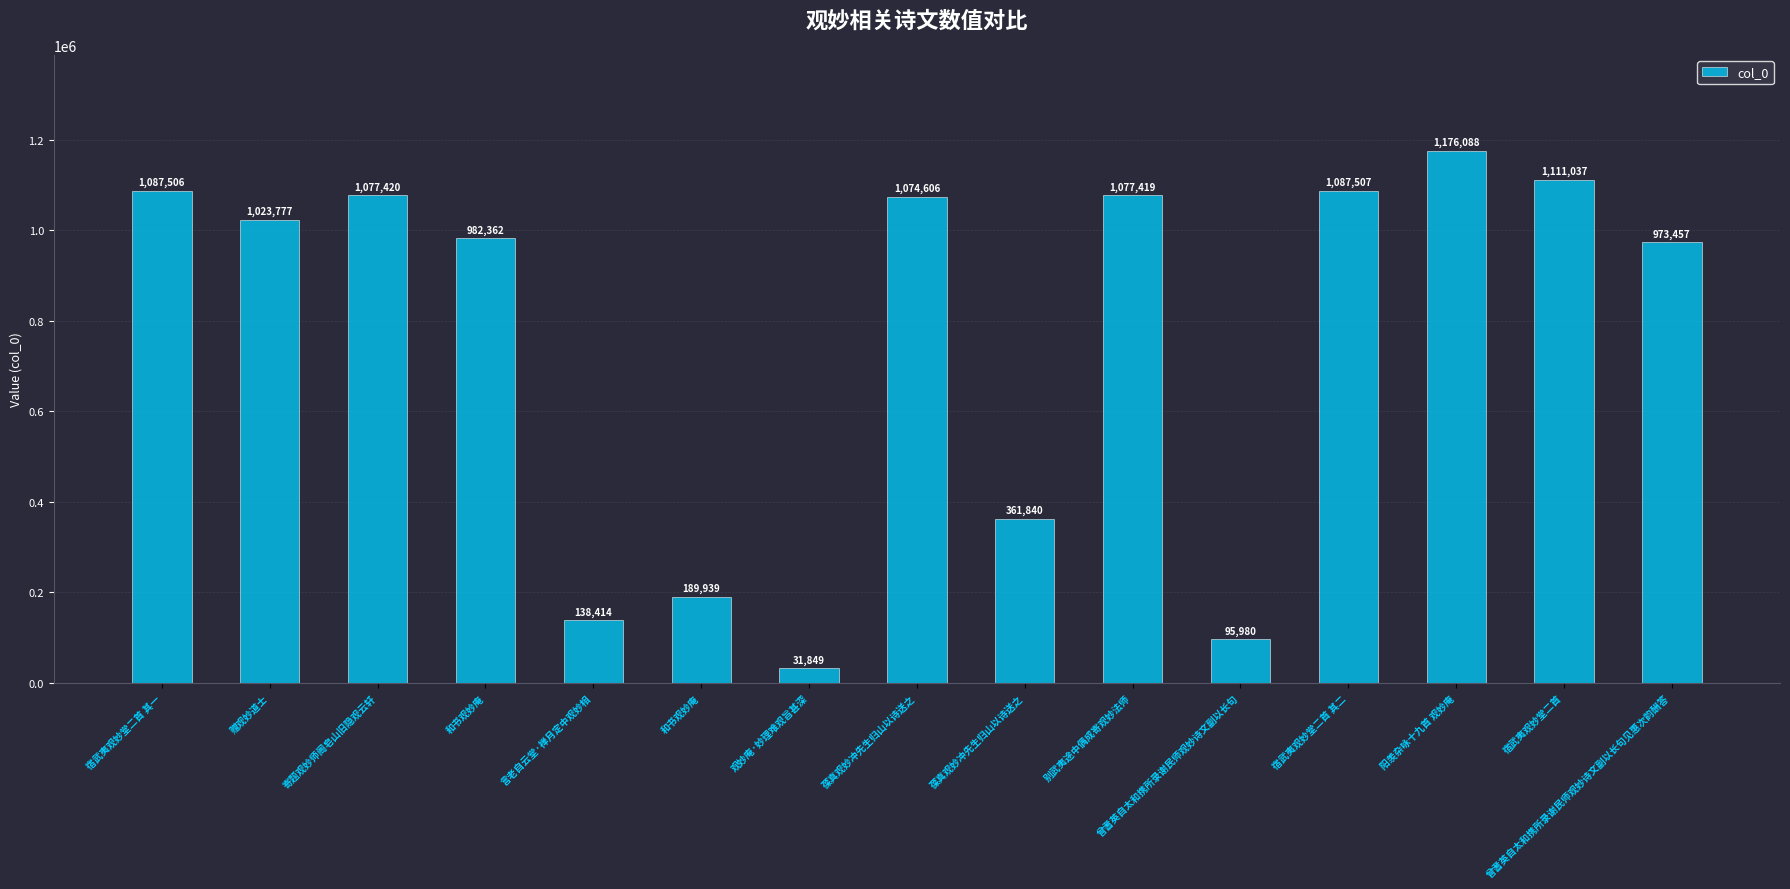

How many bars are there in total?

15